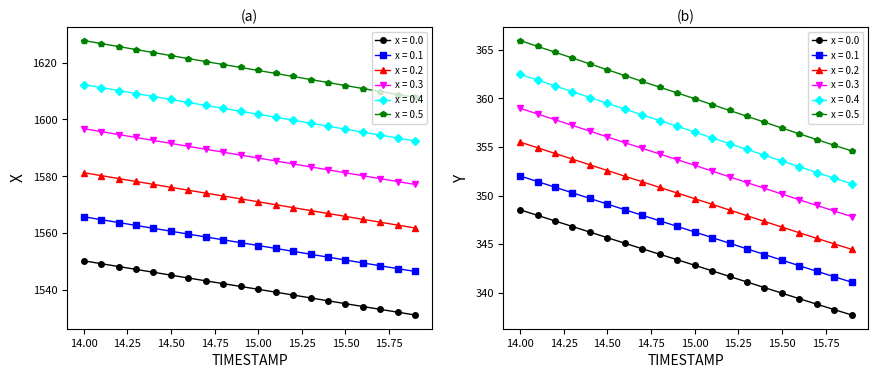

What is the sum of the X values at 14.9 and 15.8?

3073.3